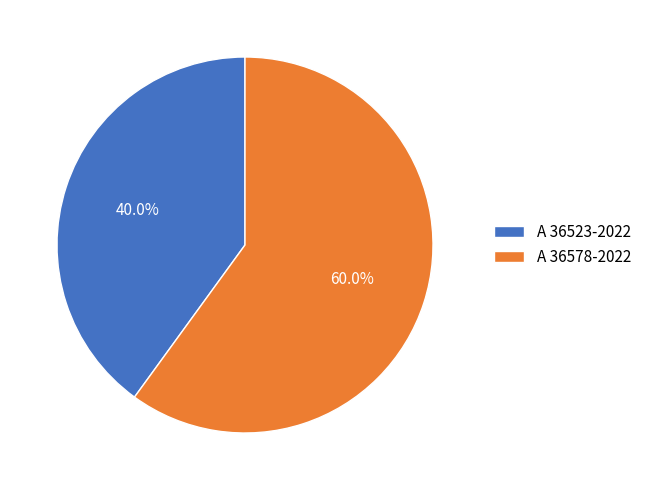

Combined, do A 36523-2022 and A 36578-2022 account for over 50%?

Yes